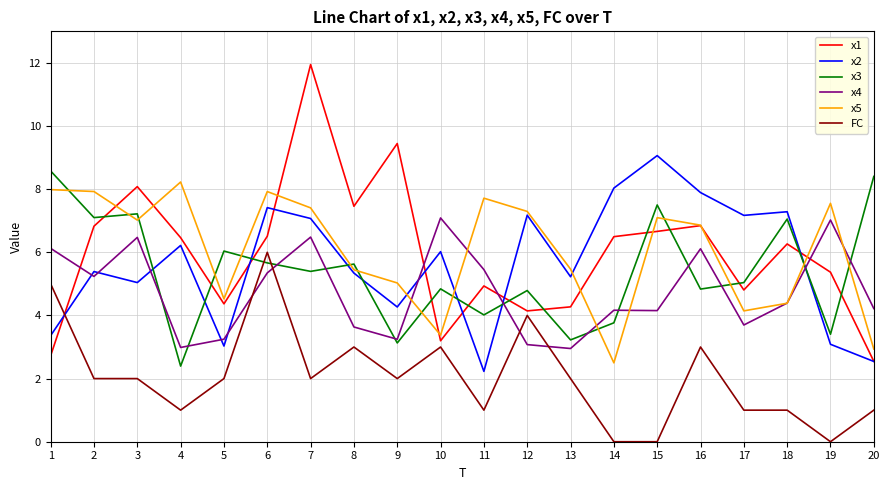

What is the sum of all x2 values?

112.9